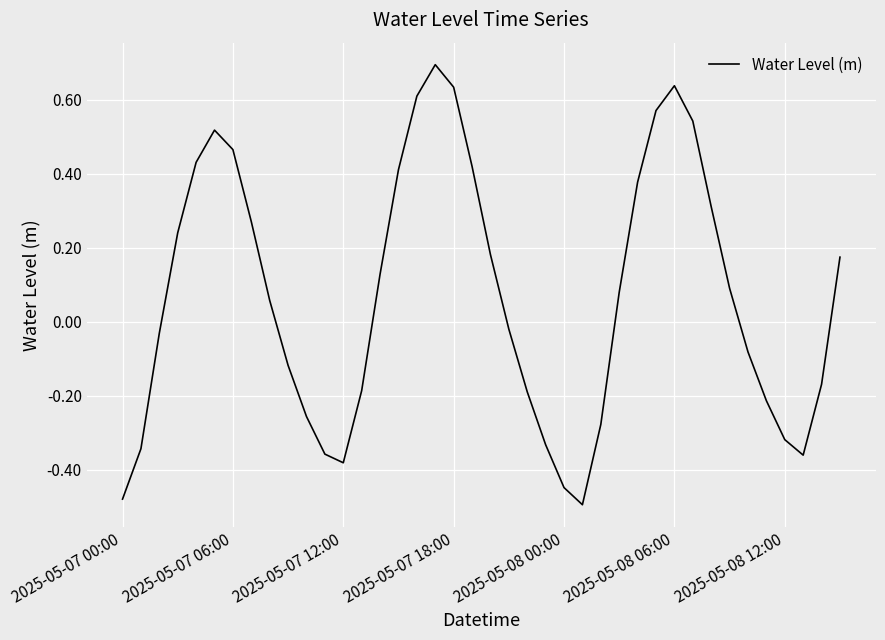

What is the maximum value shown in the chart?

0.7